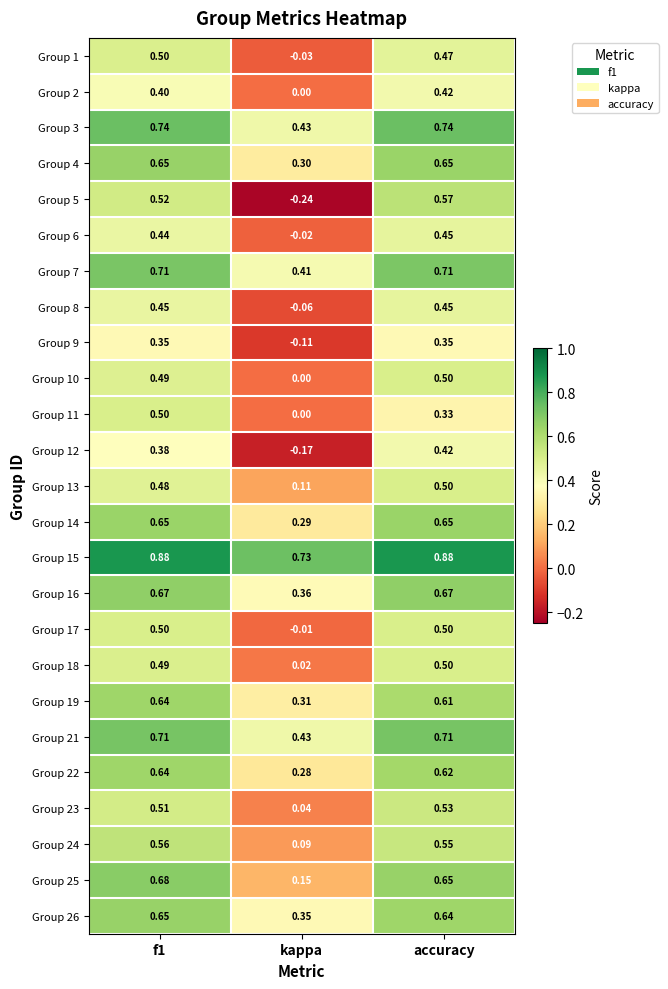

What is the difference between the highest and lowest values at f1?

0.5